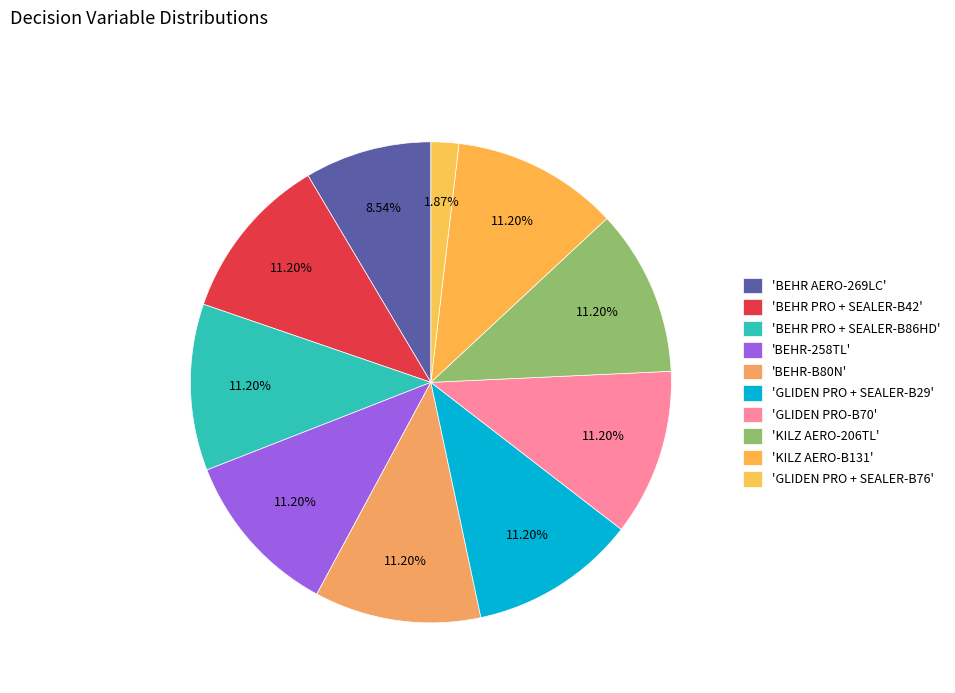

Rank the categories by value from lowest to highest.

GLIDEN PRO + SEALER-B76, BEHR AERO-269LC, BEHR PRO + SEALER-B42, BEHR PRO + SEALER-B86HD, BEHR-258TL, BEHR-B80N, GLIDEN PRO + SEALER-B29, GLIDEN PRO-B70, KILZ AERO-206TL, KILZ AERO-B131